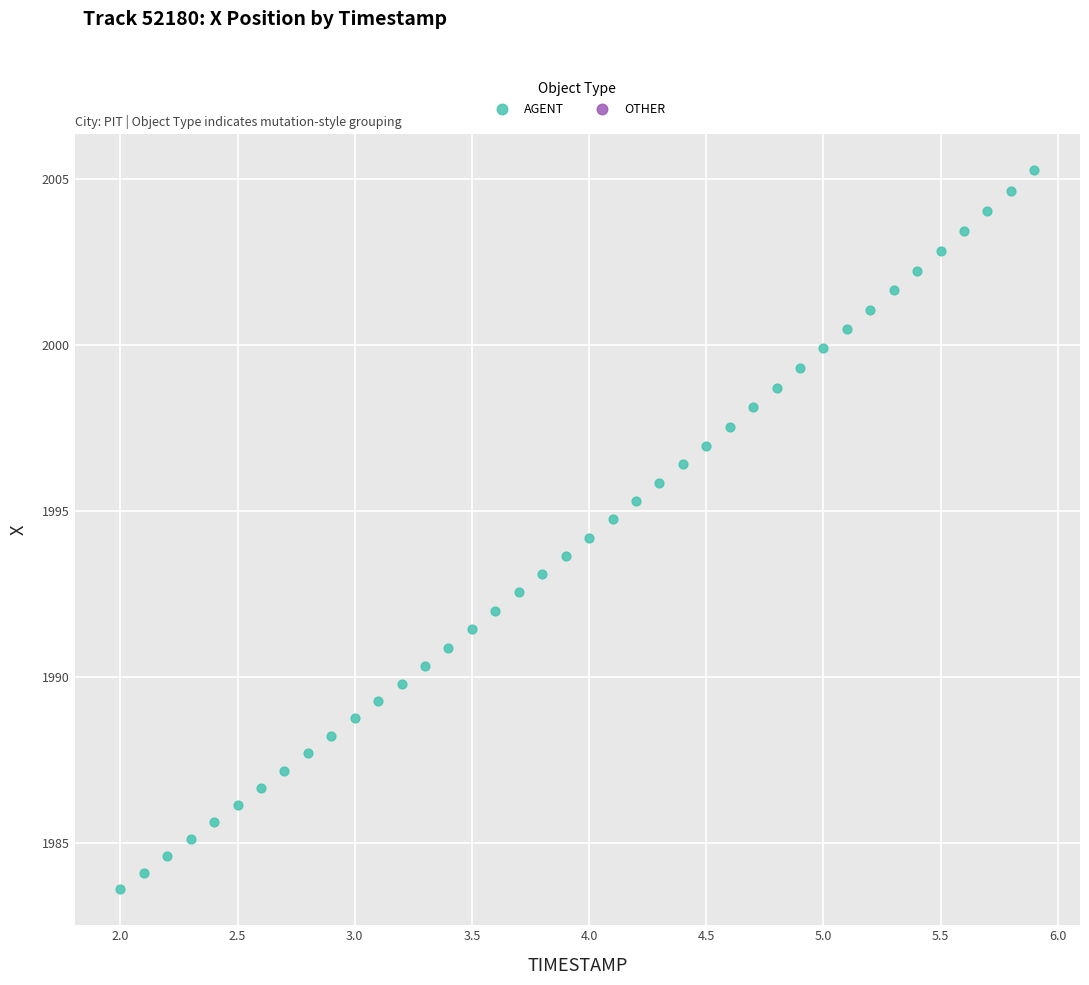

What is the range of Y values (max minus min)?

21.6